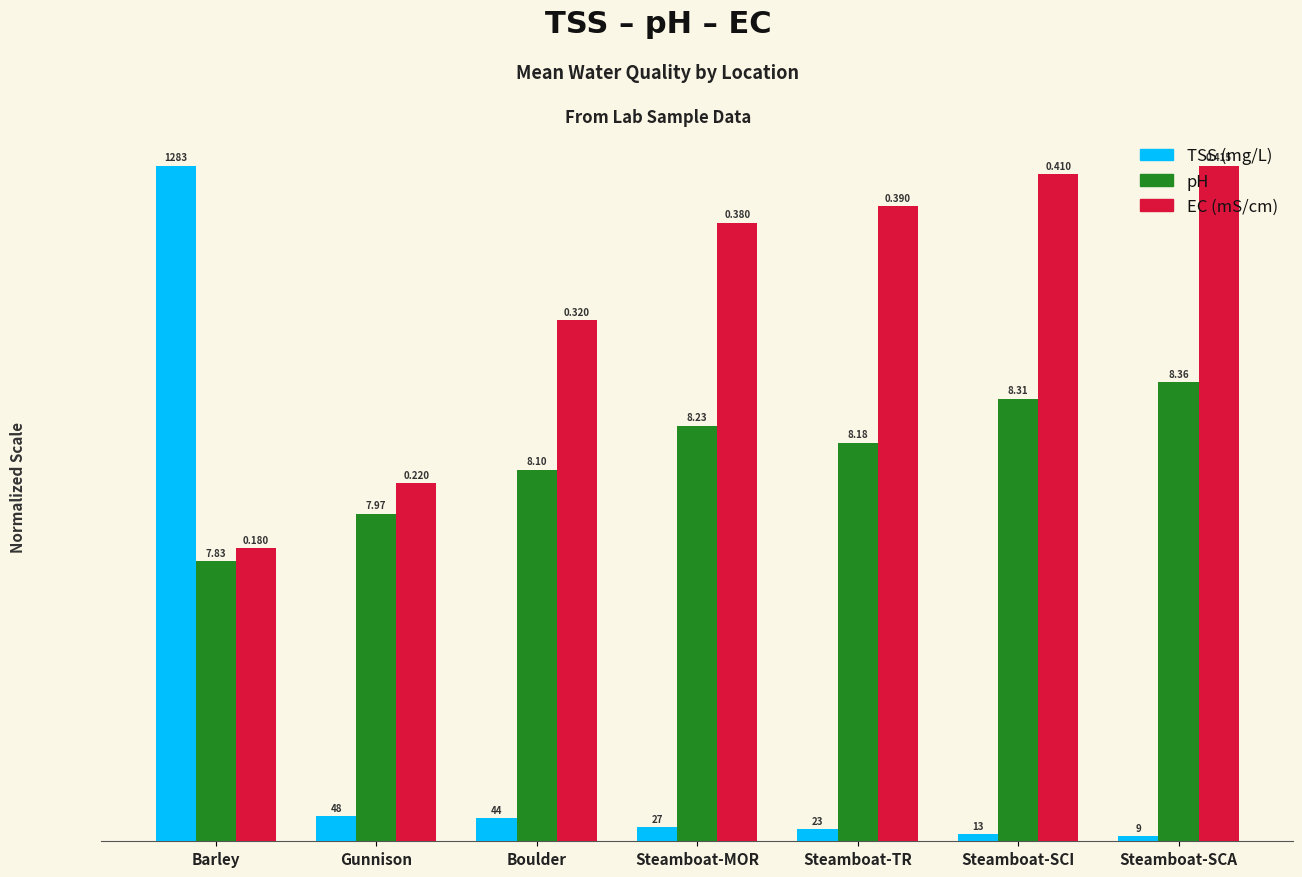

What are all the series names shown in the legend?

TSS (mg/L), pH, EC (mS/cm)